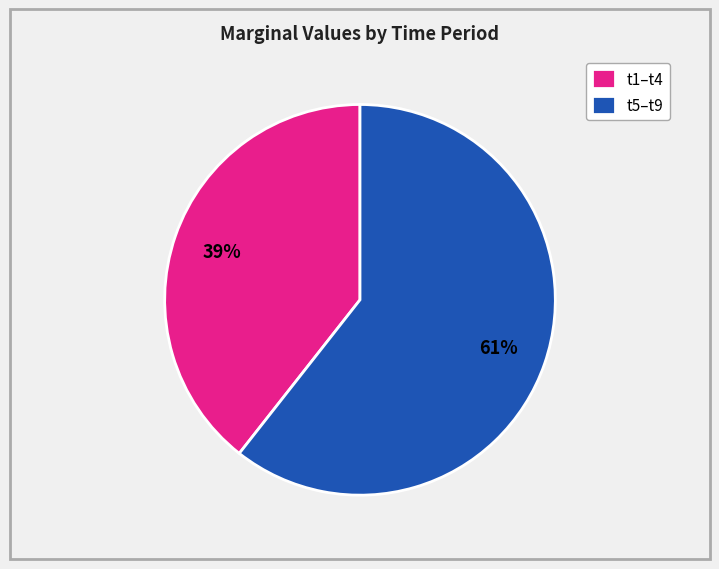

Count the number of slices in the pie.

2